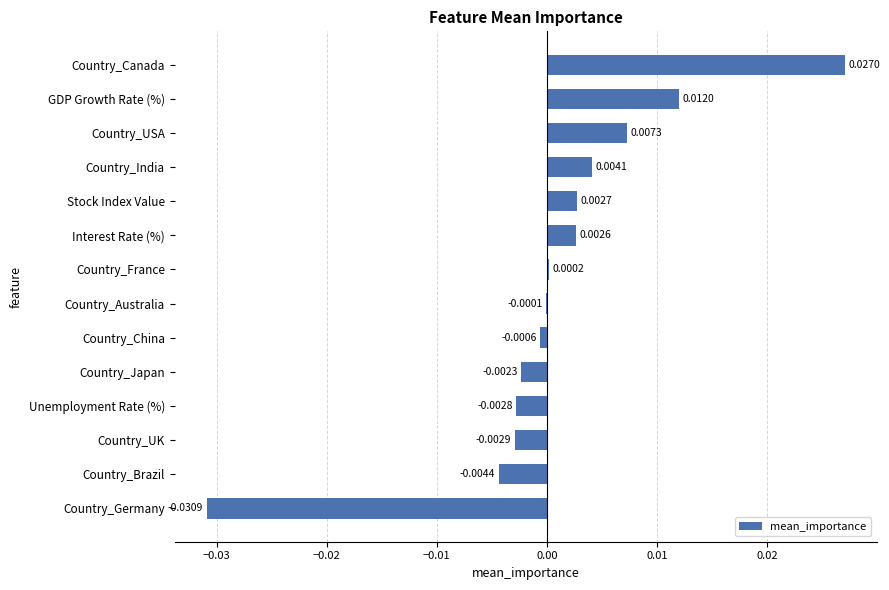

What is the change in value from Country_Germany to Country_Canada?

+0.1